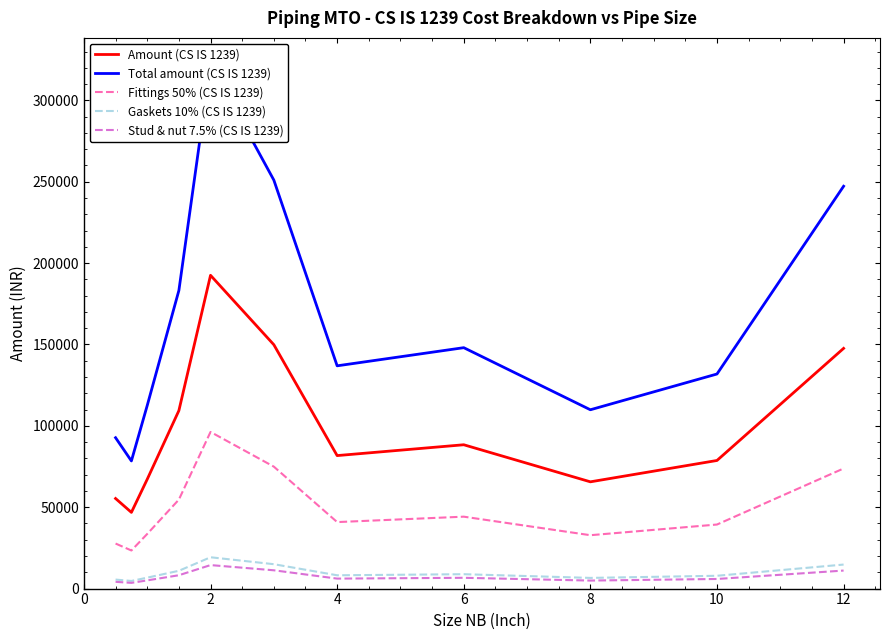

True or false: Fittings 50% (CS IS 1239) and Stud & nut 7.5% (CS IS 1239) cross at least once.

False